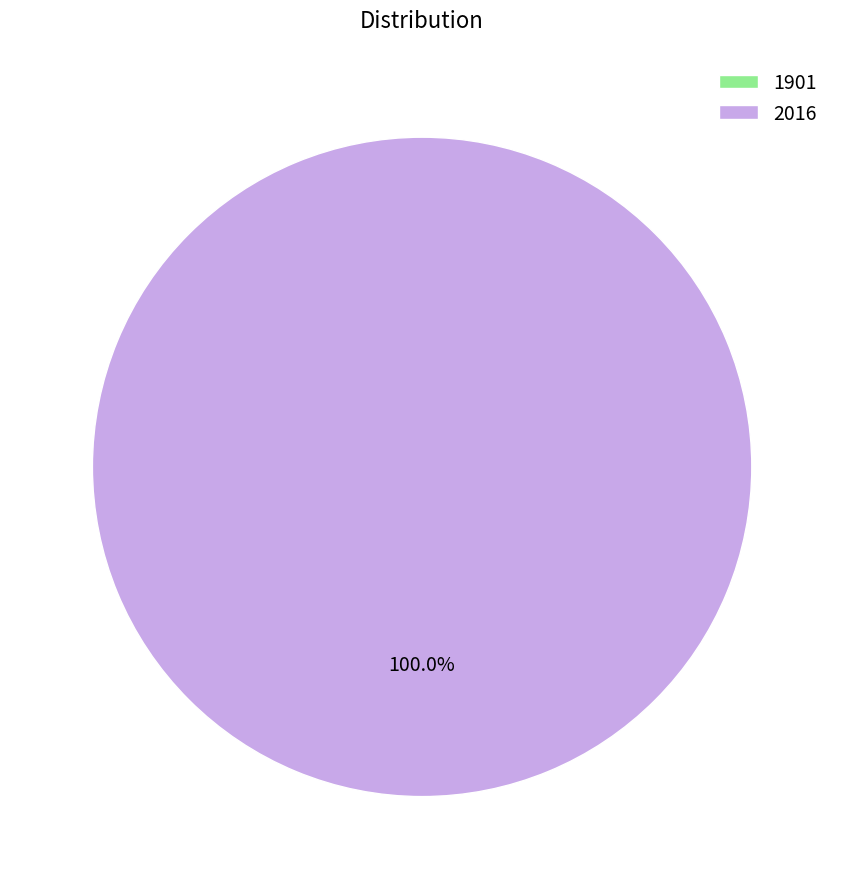

Does 1901 represent more than half of the total?

No